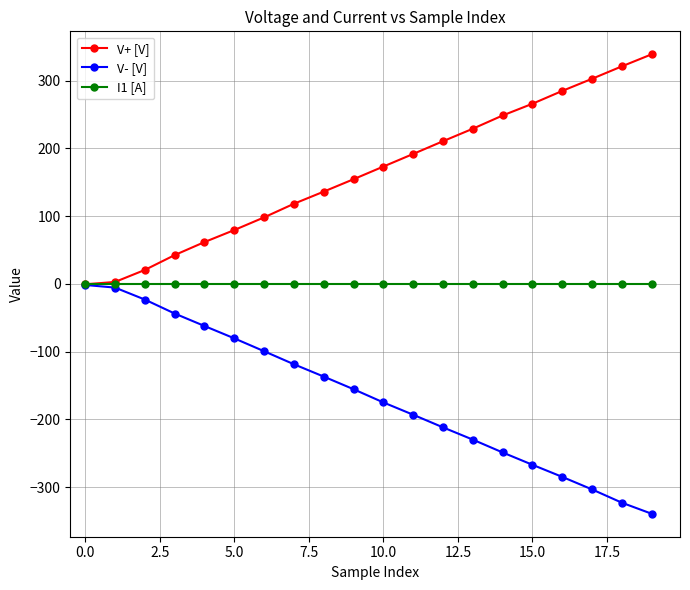

At how many categories does at least one series exceed 149?

11